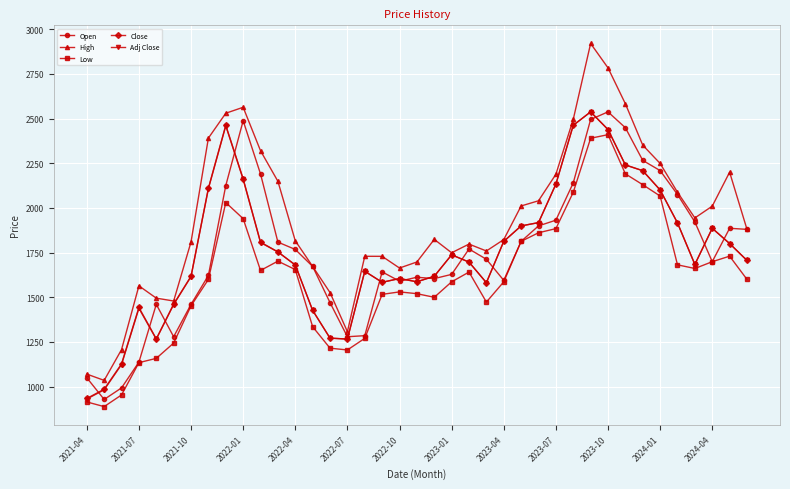

What are all the series names shown in the legend?

Open, High, Low, Close, Adj Close